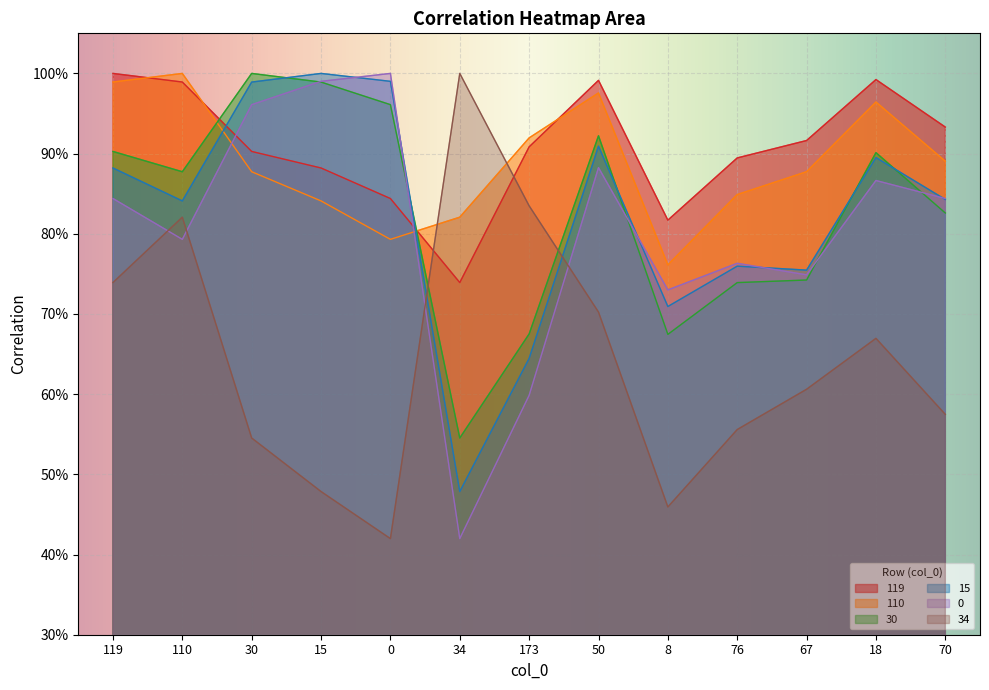

Reading left to right, what are all the values shown in this chart?

119: 119=1.0	110=1.0	30=0.9	15=0.9	0=0.8	34=0.7	173=0.9	50=1.0	8=0.8	76=0.9	67=0.9	18=1.0	70=0.9
110: 119=1.0	110=1.0	30=0.9	15=0.8	0=0.8	34=0.8	173=0.9	50=1.0	8=0.8	76=0.8	67=0.9	18=1.0	70=0.9
30: 119=0.9	110=0.9	30=1.0	15=1.0	0=1.0	34=0.5	173=0.7	50=0.9	8=0.7	76=0.7	67=0.7	18=0.9	70=0.8
15: 119=0.9	110=0.8	30=1.0	15=1.0	0=1.0	34=0.5	173=0.6	50=0.9	8=0.7	76=0.8	67=0.8	18=0.9	70=0.8
0: 119=0.8	110=0.8	30=1.0	15=1.0	0=1.0	34=0.4	173=0.6	50=0.9	8=0.7	76=0.8	67=0.7	18=0.9	70=0.8
34: 119=0.7	110=0.8	30=0.5	15=0.5	0=0.4	34=1.0	173=0.8	50=0.7	8=0.5	76=0.6	67=0.6	18=0.7	70=0.6